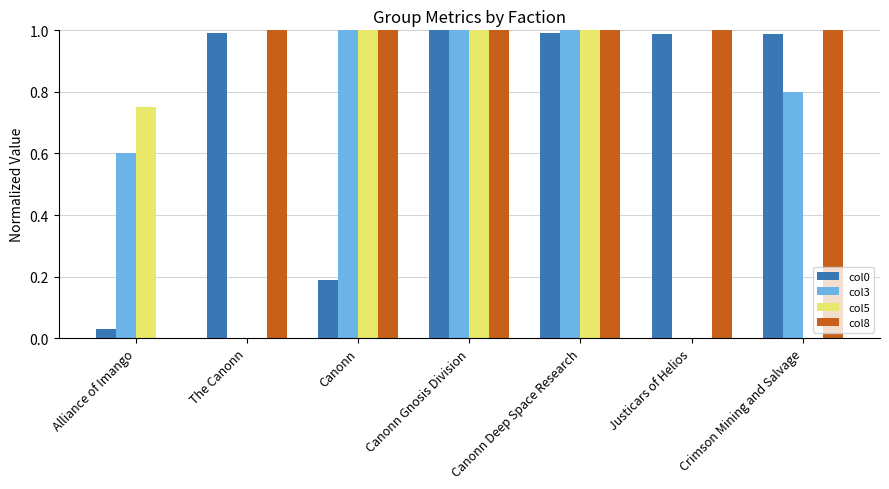

Which series has the largest total across all categories?

col8